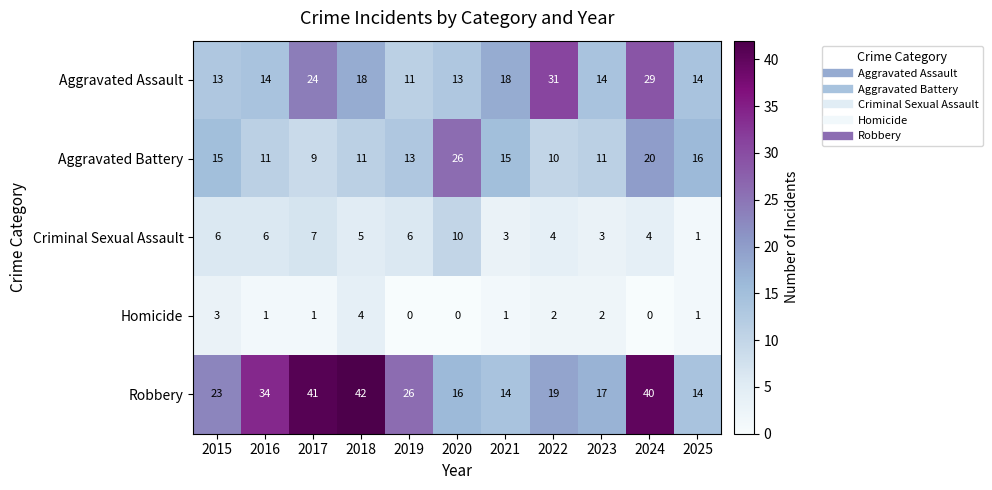

What is the total value across all series at 2023?

47